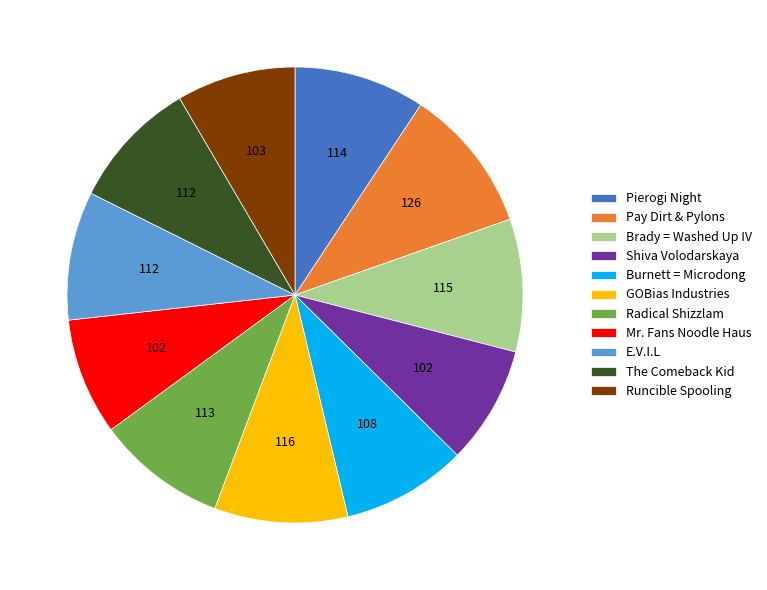

Approximately how many times larger is the value at GOBias Industries compared to Mr. Fans Noodle Haus?

1.1